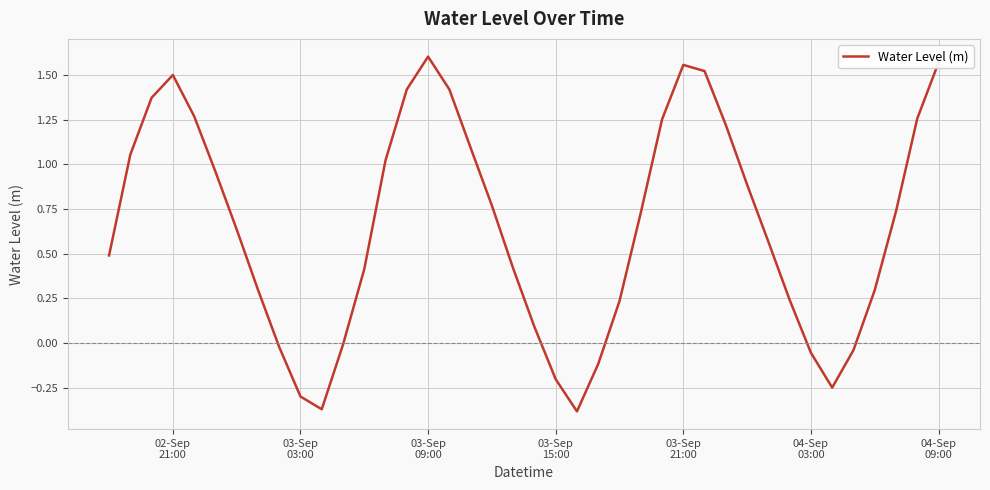

Does the chart display data point markers on the line(s)?

No